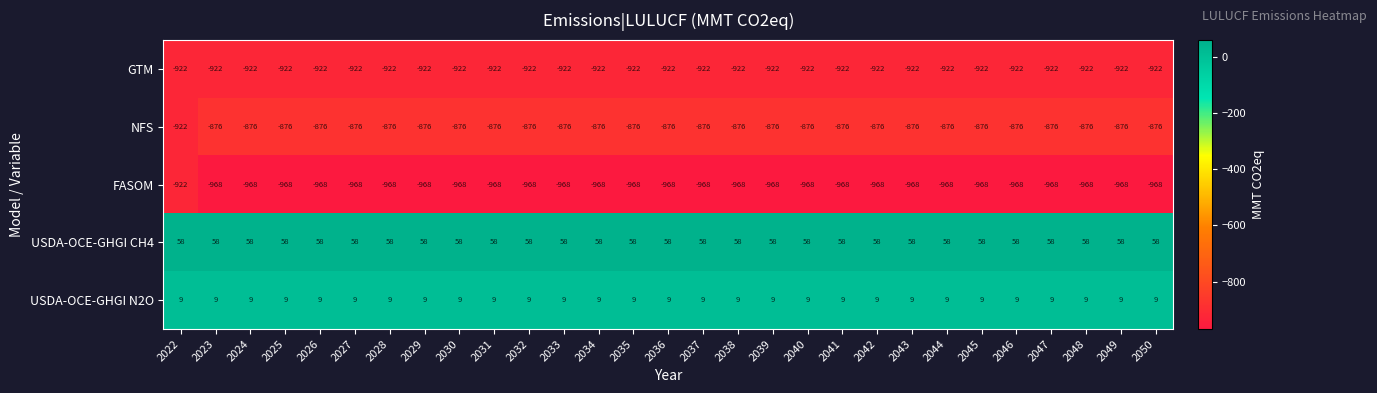

Which series has the largest total across all categories?

USDA-OCE-GHGI CH4